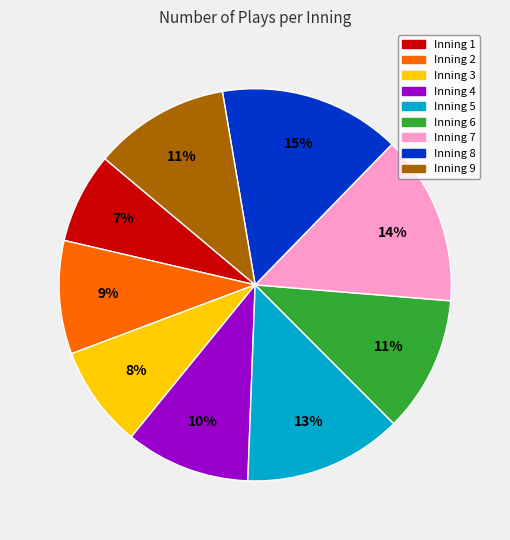

The Inning 7 slice represents 24% of the pie. True or false?

False